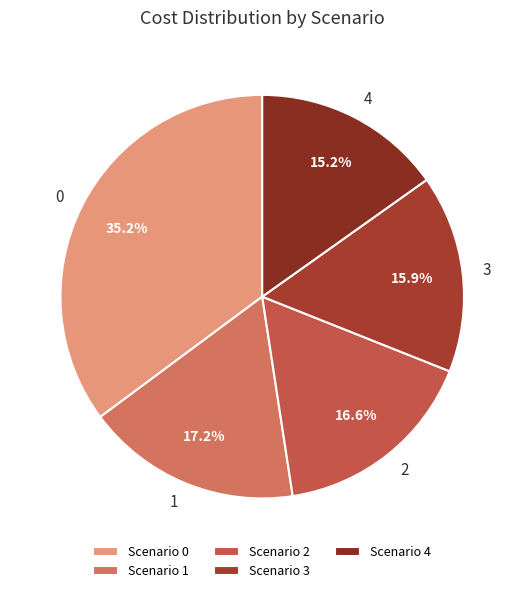

True or false: 3 accounts for 16% of the total.

True